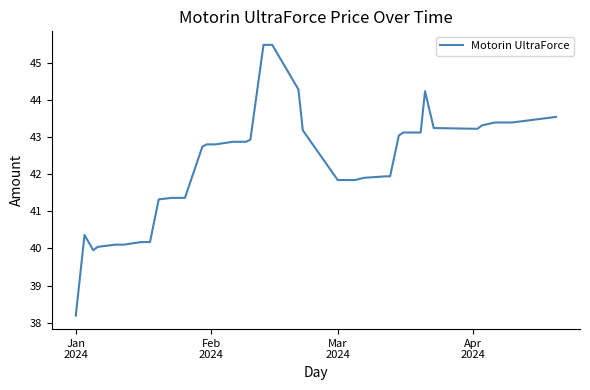

What is the maximum value shown in the chart?

45.5